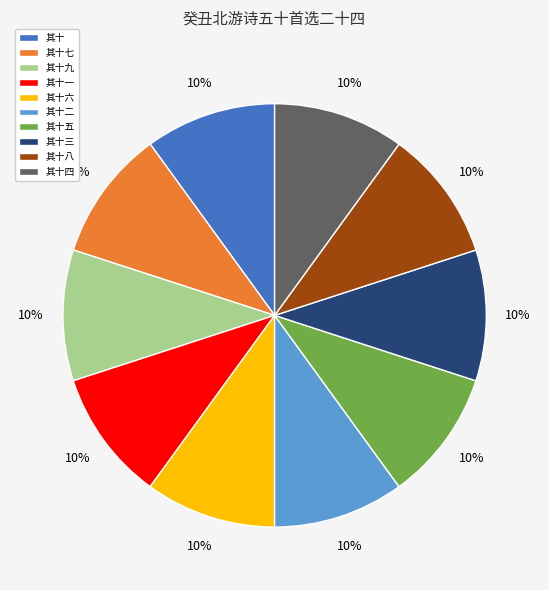

What is the ratio of the value at 其十一 to the value at 其十二?

1.0